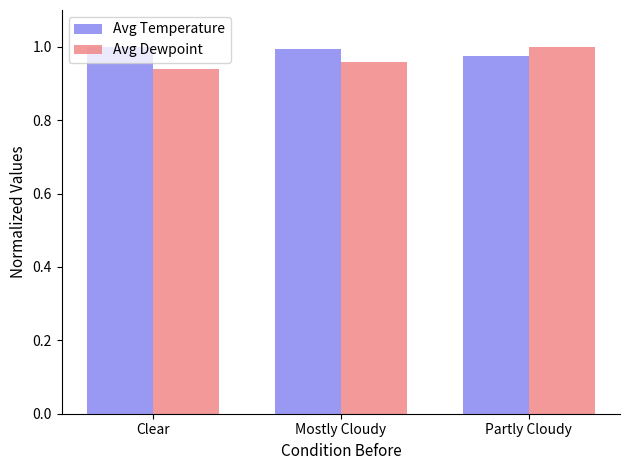

What is the difference between the highest and lowest values at Clear?

0.1